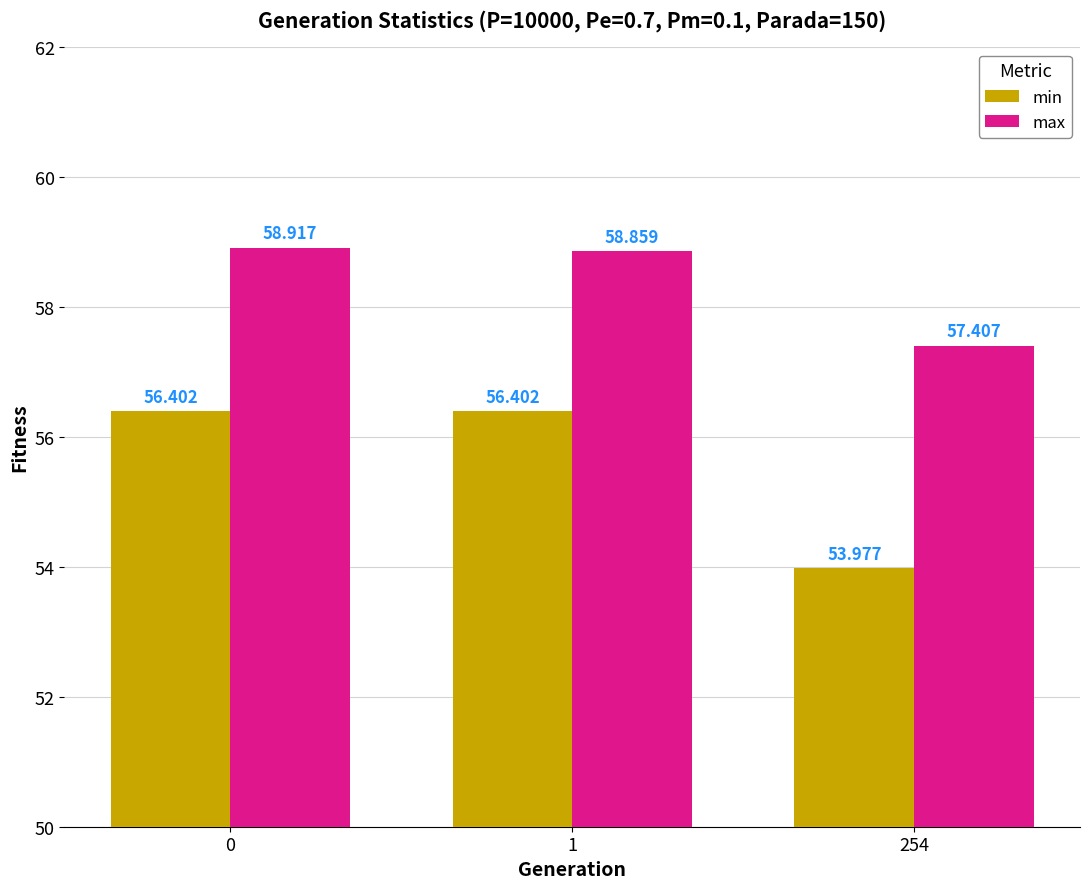

How many data points in min are less than 56?

1